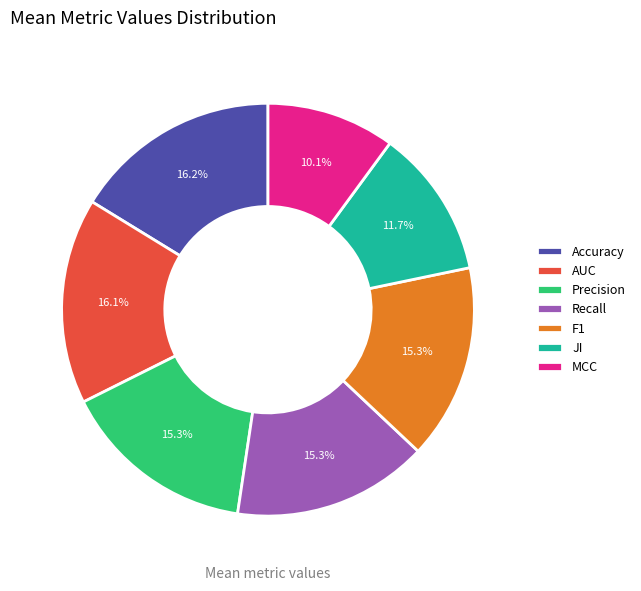

Between JI and Accuracy, which is larger?

Accuracy